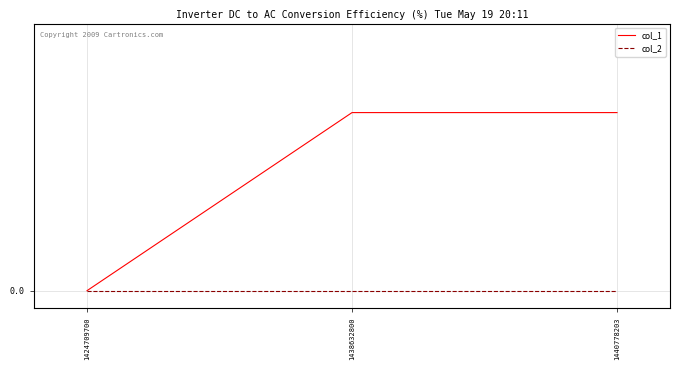

Does the chart display data point markers on the line(s)?

No